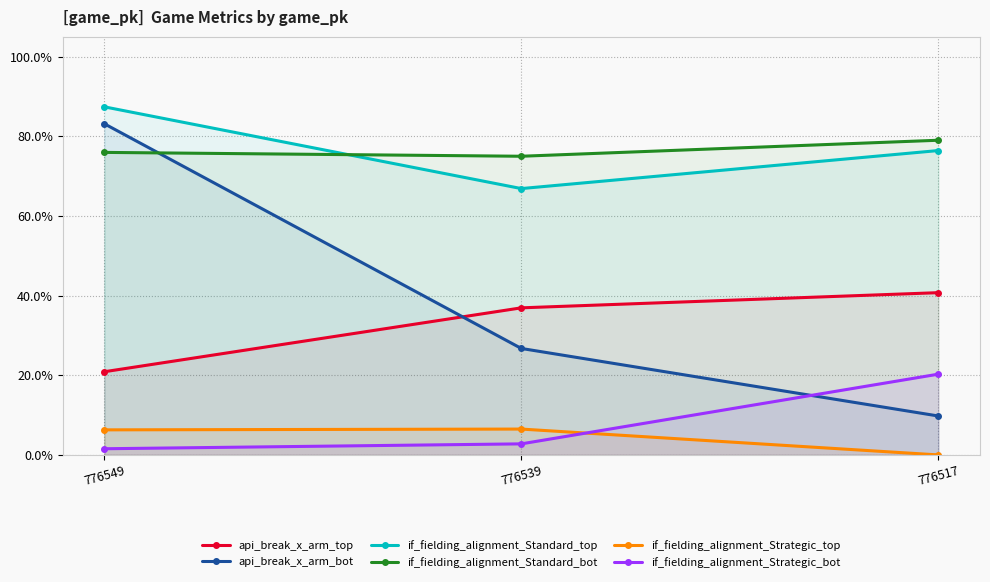

How many if_fielding_alignment_Standard_top values are between 0 and 1?

3